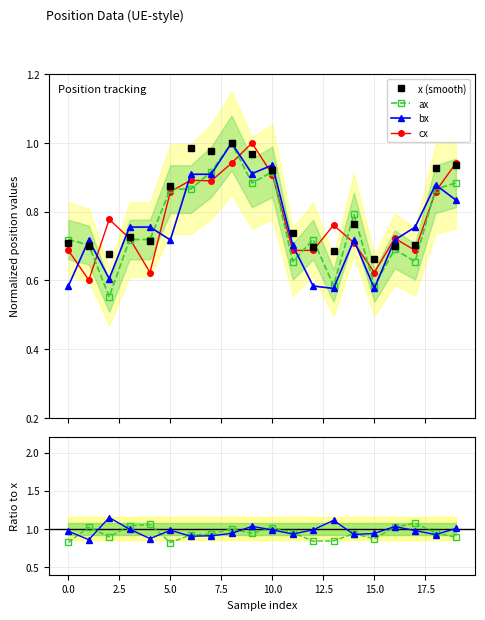

What value does the cx/x series have at 18?

0.9